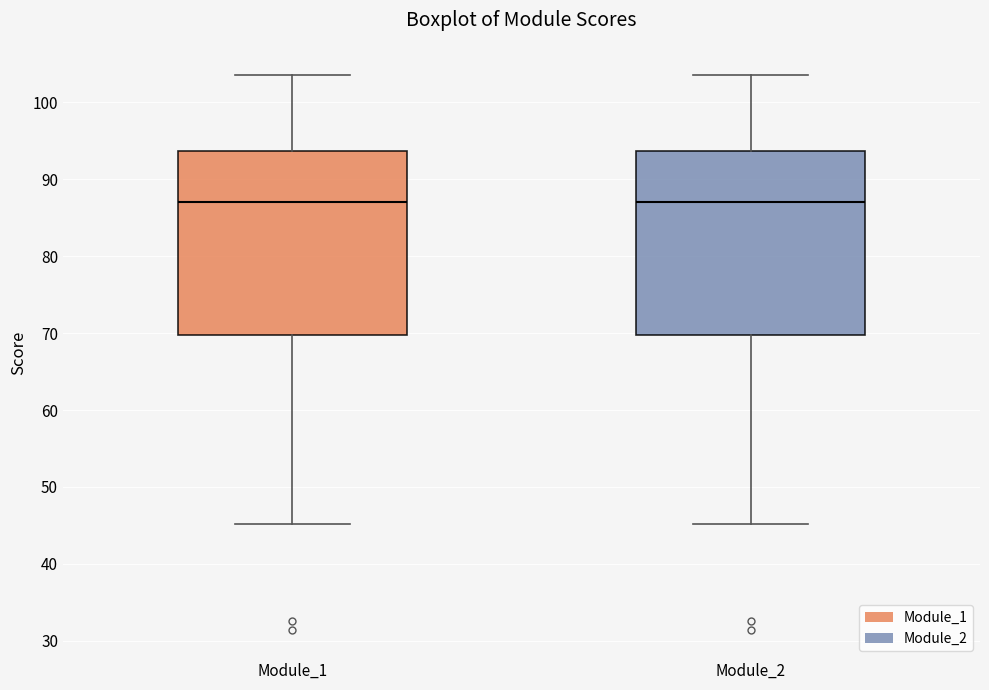

Reading left to right, transcribe this box plot: for each box, give where its median line is, the range the box spans, and where its two whiskers end, as read against the y-axis. The values are not printed on the chart, so give them approximately, as read against the axis.

Module_1: median 87, box 70 to 94, whiskers 45 to 104
Module_2: median 87, box 70 to 94, whiskers 45 to 104